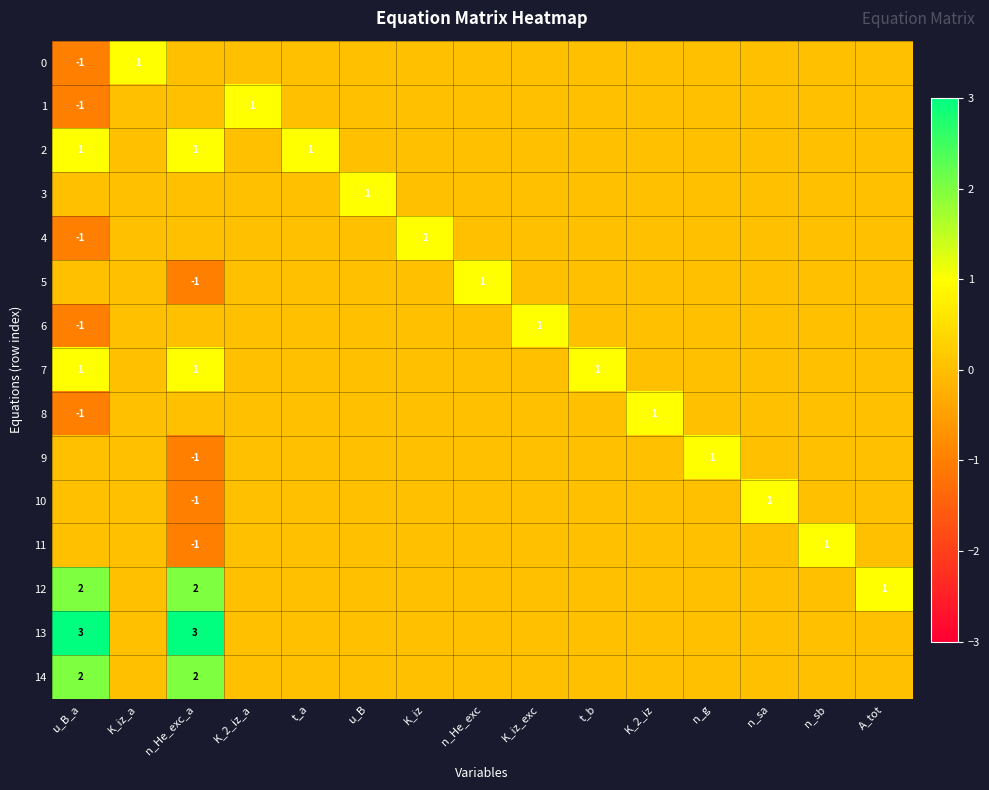

Which label corresponds to the largest value in the chart?

u_B_a